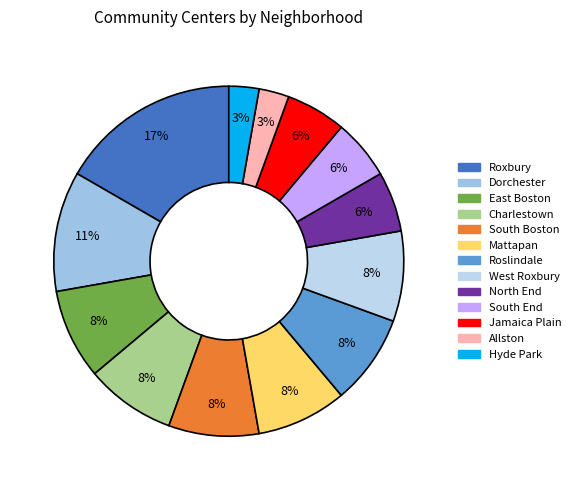

To the nearest percent, what is the difference between the largest and smallest slice percentages?

14%